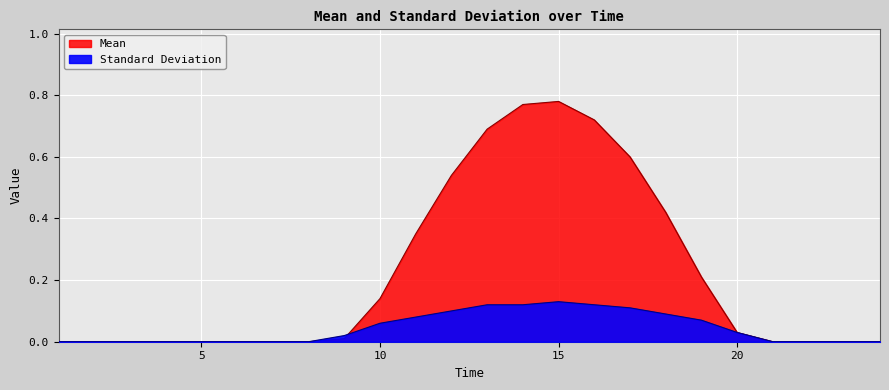

How many series are shown in this chart?

2